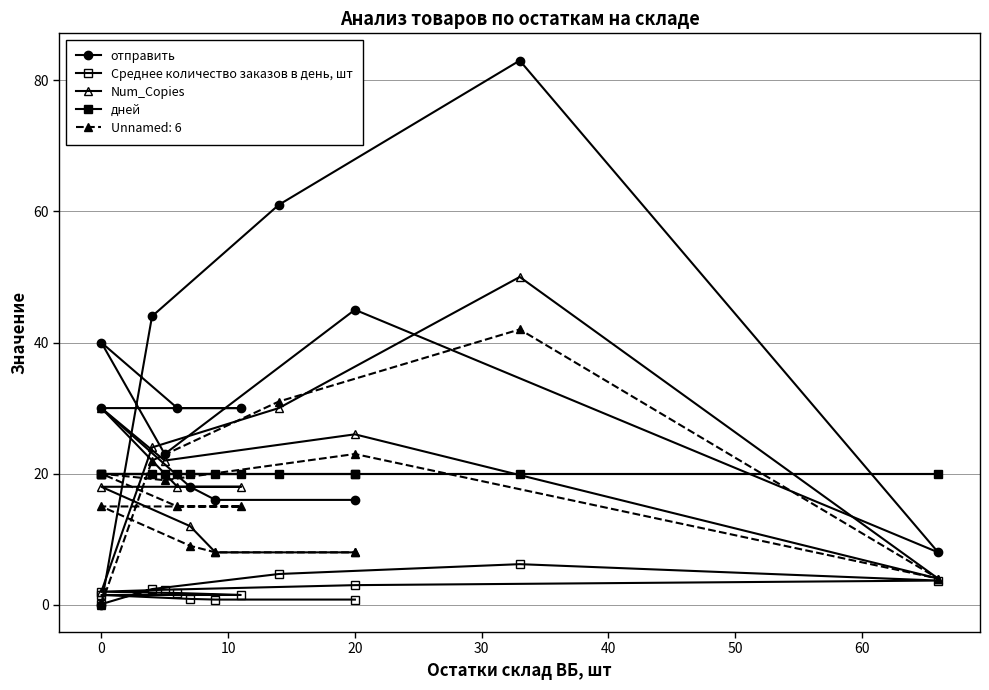

What is the average value of the дней series?

20.0